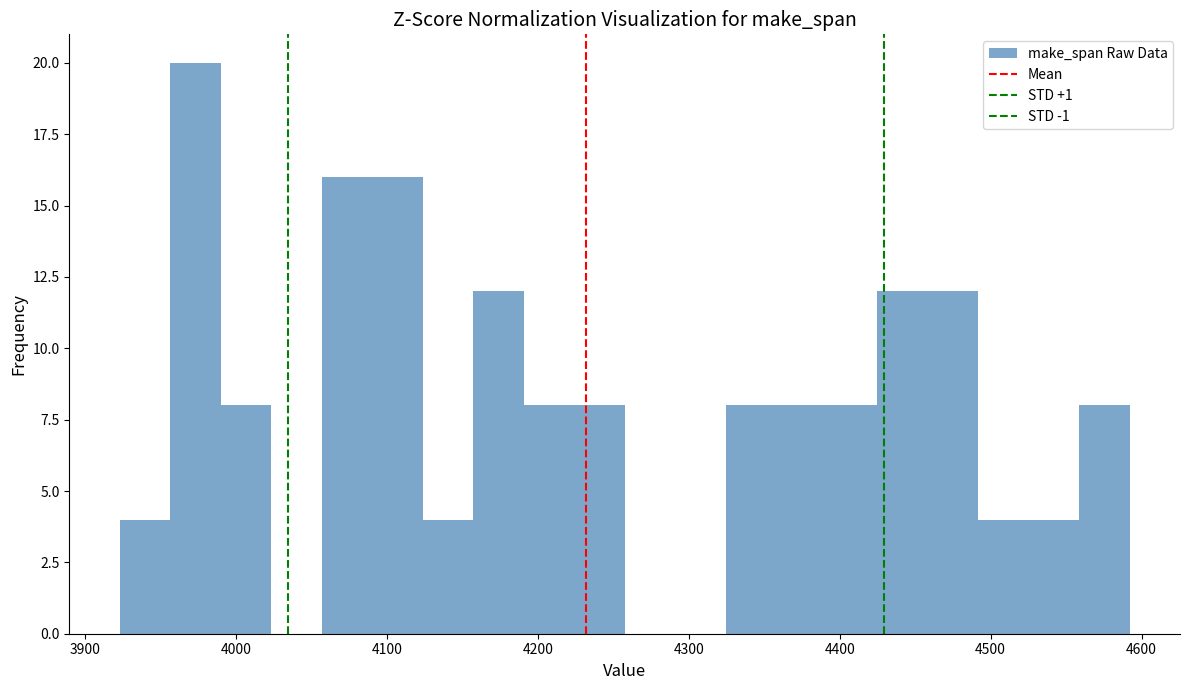

Around what value on the x-axis is the tallest bar? Give the approximate position of its centre, as read against the axis.

3970